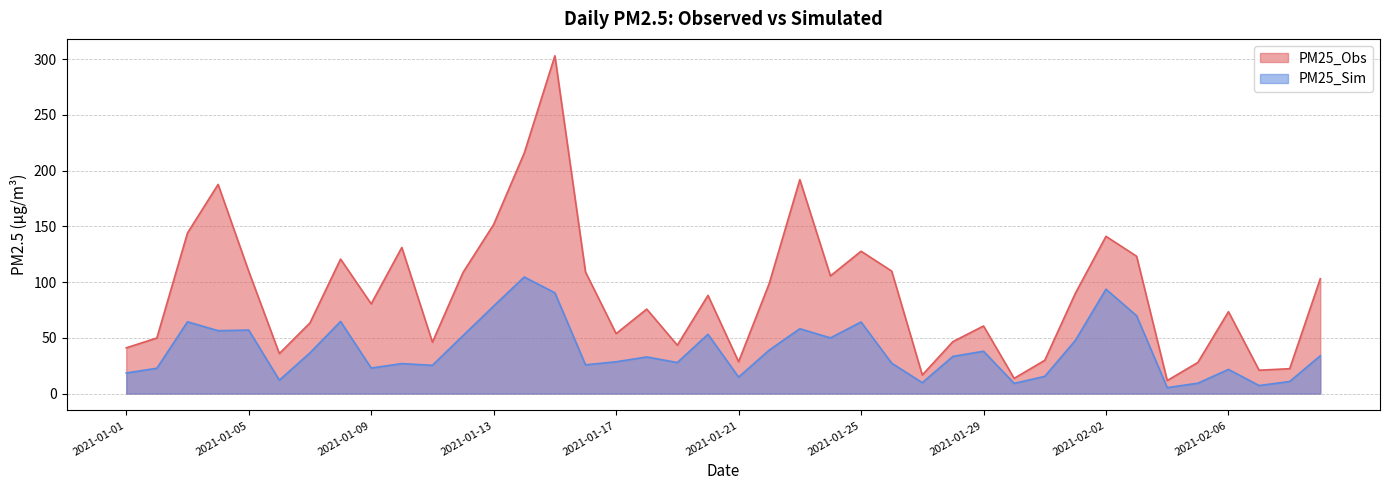

Reading left to right, list all the values displayed in this chart.

PM25_Obs: 41.0	49.8	144.0	187.6	109.7	35.9	63.3	120.6	80.4	131.0	46.1	108.6	151.6	215.8	302.9	109.0	53.8	75.8	43.4	88.0	28.5	98.7	191.9	105.5	127.7	109.8	16.6	46.6	60.6	13.6	29.8	90.0	141.0	123.2	11.7	27.9	73.4	20.9	22.3	103.0
PM25_Sim: 18.4	22.7	64.4	56.4	56.9	12.0	36.5	64.7	22.9	26.9	25.3	52.0	78.5	104.5	90.4	25.8	28.5	32.8	27.8	53.2	14.7	39.0	58.1	49.9	64.2	27.3	9.8	33.3	37.9	9.2	15.4	47.7	93.6	69.8	5.3	9.3	21.7	7.2	10.8	33.9